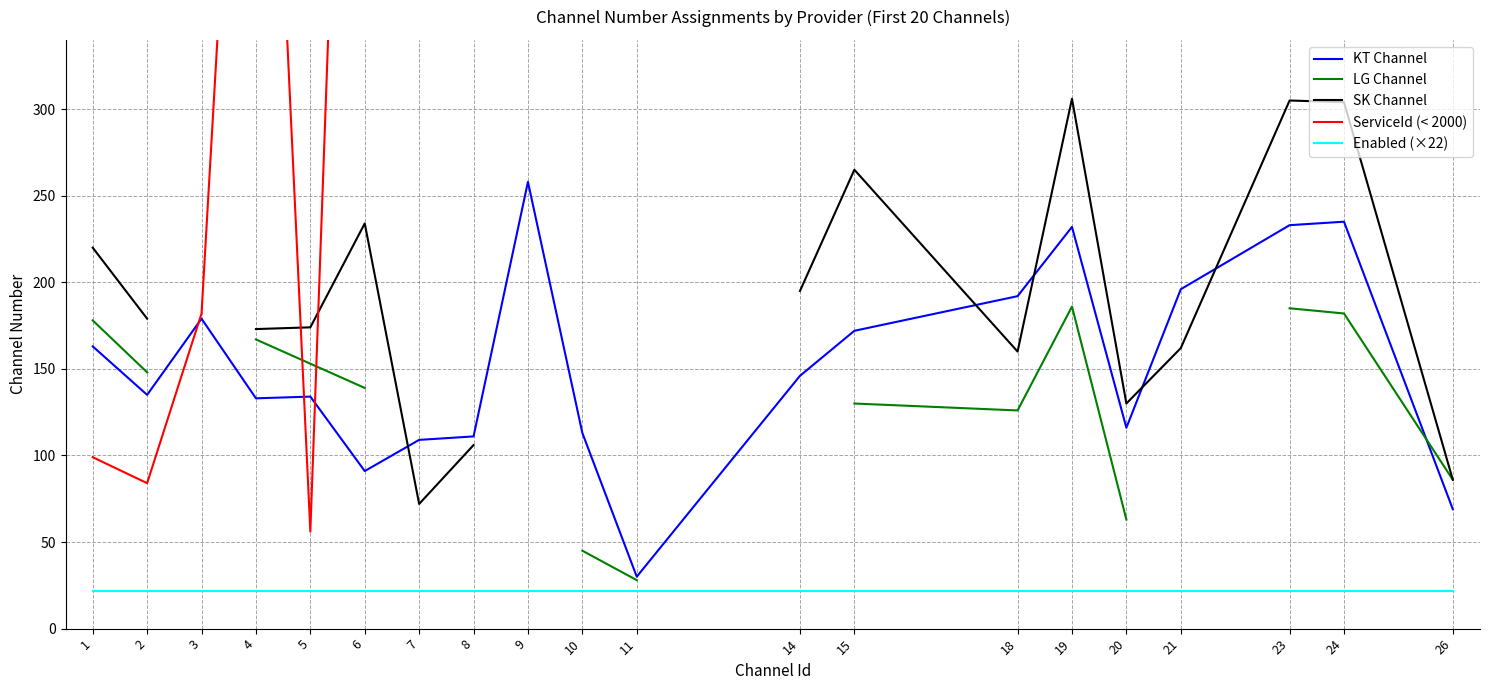

At which category does LG Channel reach its first local peak?

19